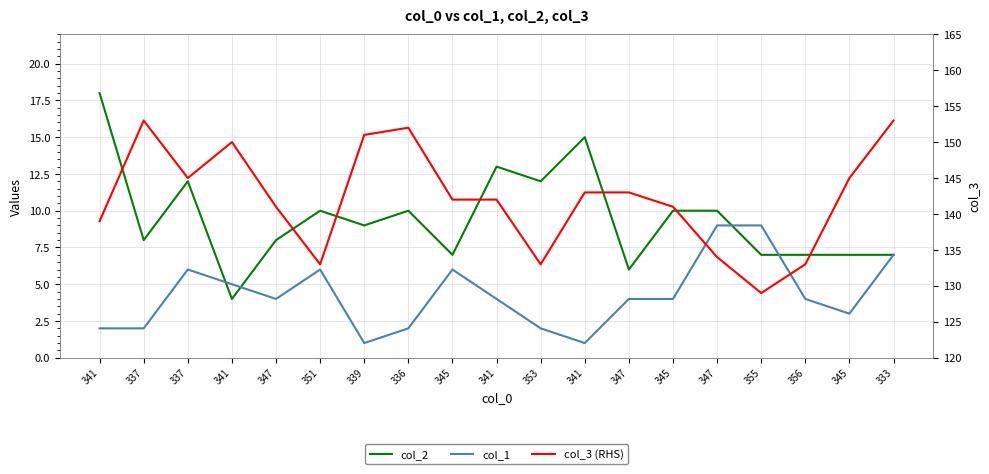

Rank the series at 337 from highest to lowest value.

col_3 (RHS), col_2, col_1